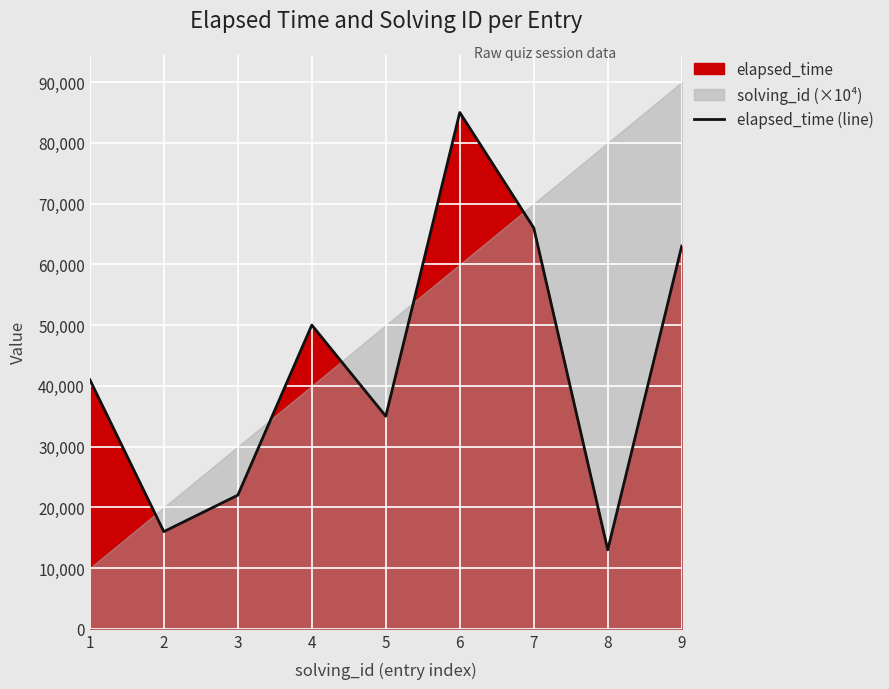

Reading left to right, extract all data points from this chart.

1=41000	2=16000	3=22000	4=50000	5=35000	6=85000	7=66000	8=13000	9=63000